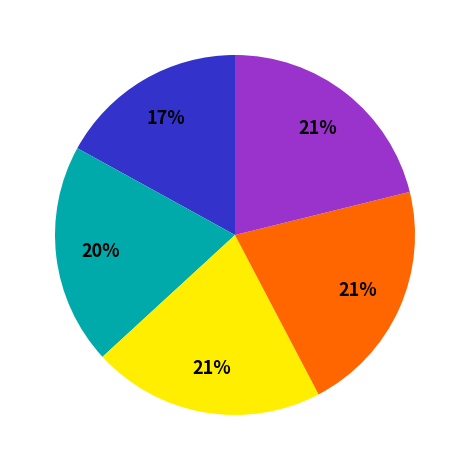

Is there a majority slice in this chart?

No